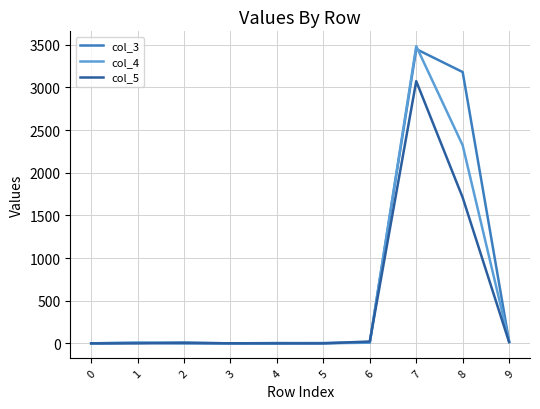

What is the maximum value for col_5?

3074